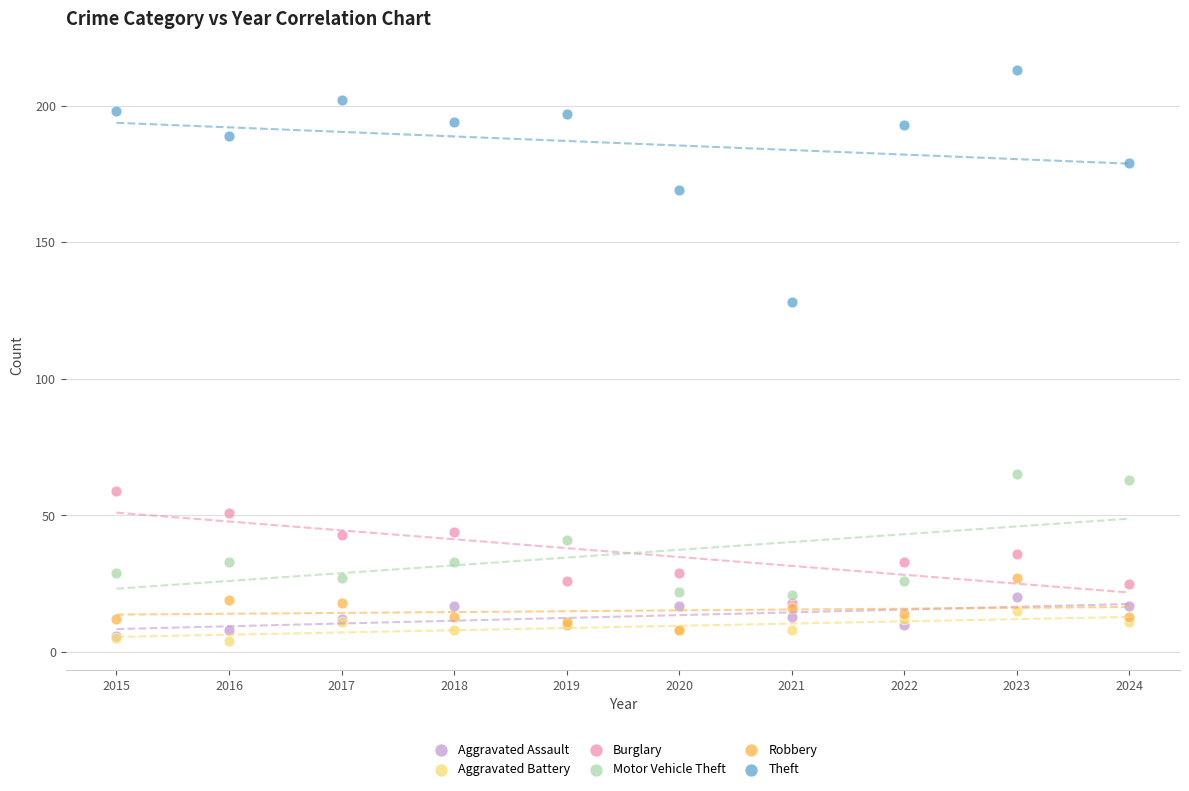

Which series has the widest spread of Y values?

Theft